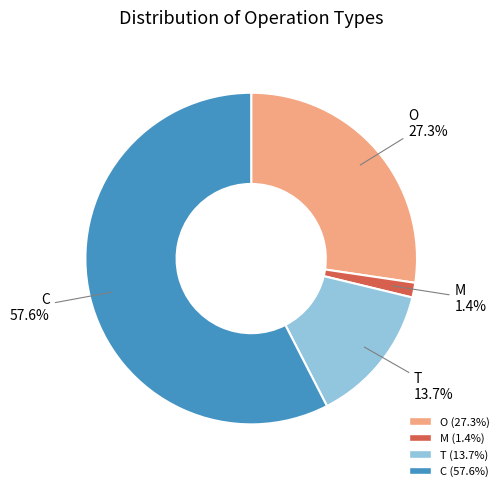

Which has a higher value, C or O?

C